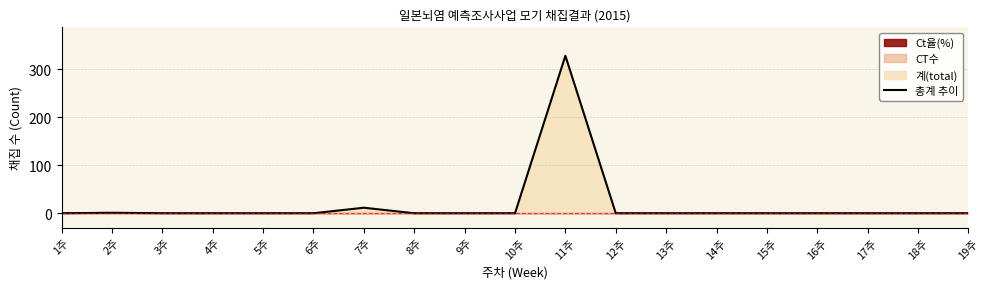

What is the sum of all values?

340.5